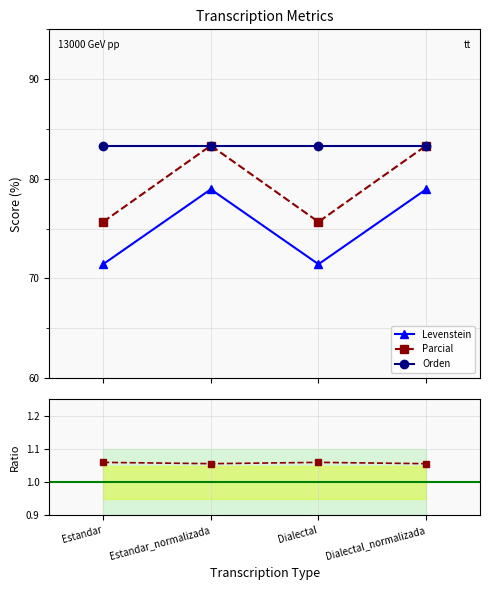

Is it true that Parcial / Levenstein equals 1.1 at Dialectal_normalizada?

True